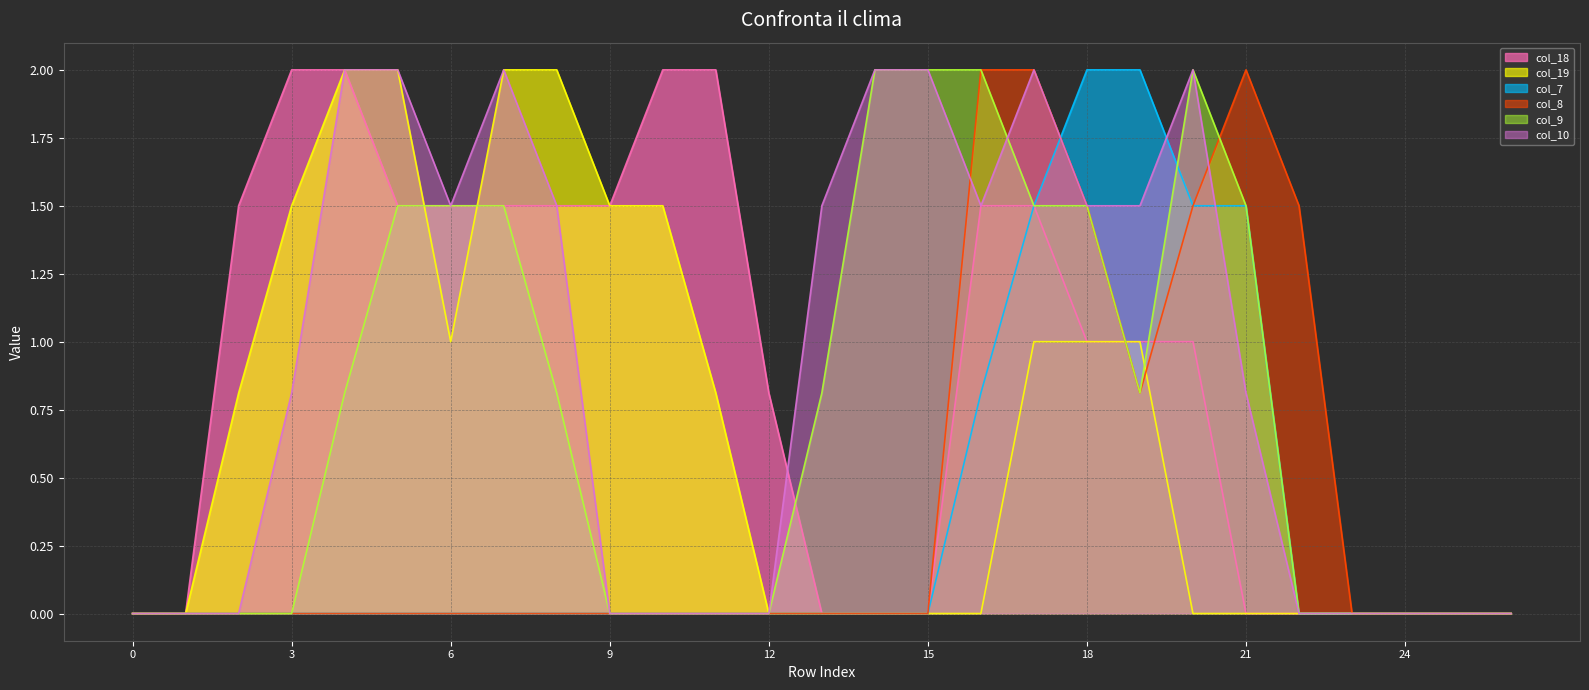

What is the spread (max minus min) of values at 21?

2.0